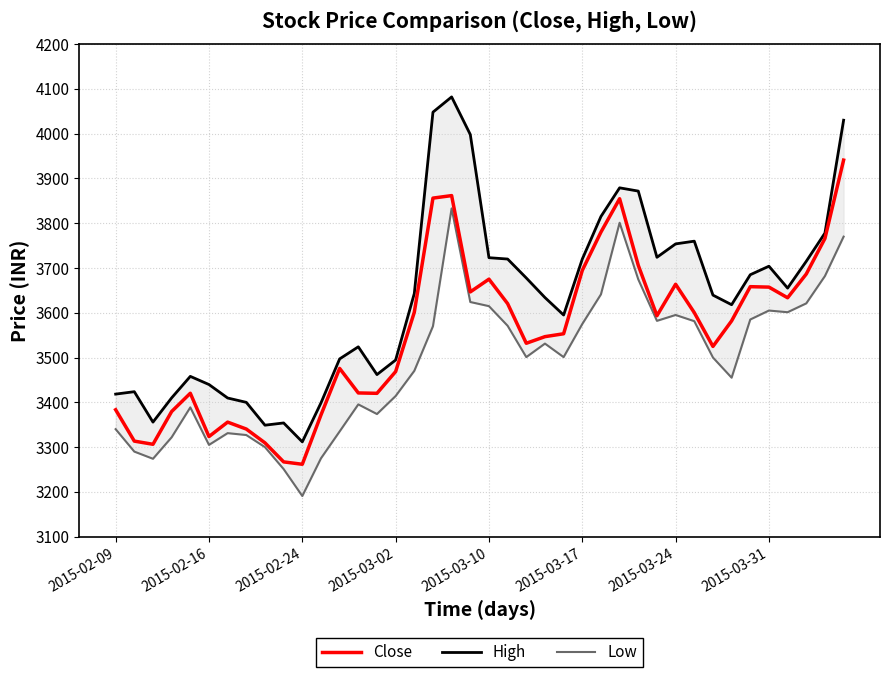

How many series are shown in this chart?

3